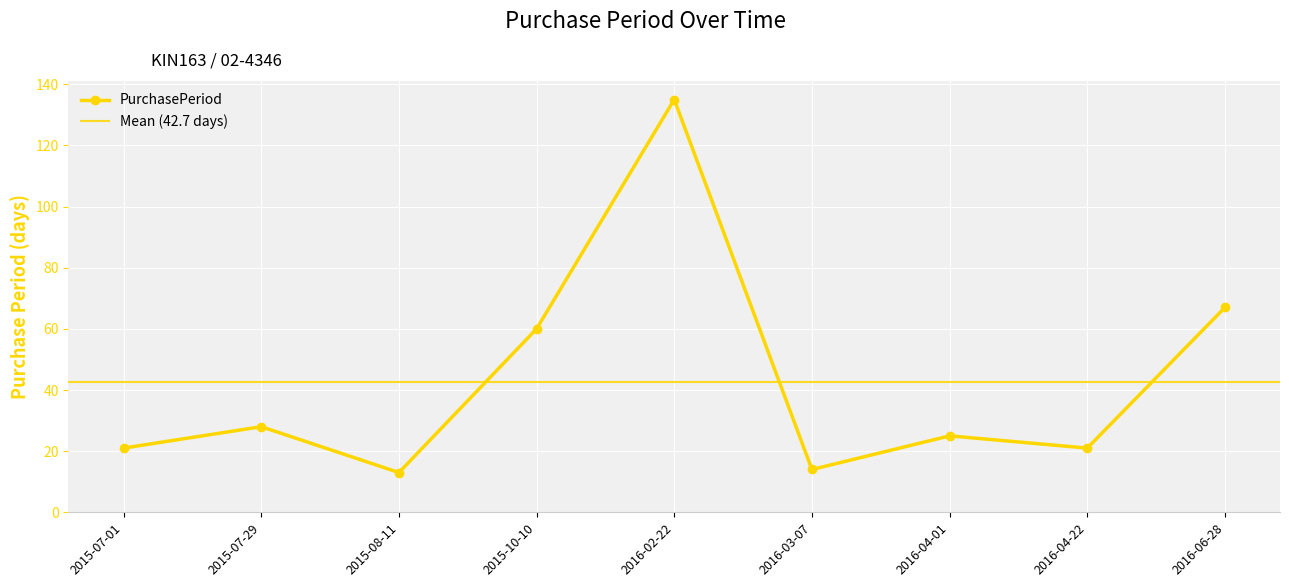

At which label is the value closest to 74?

2016-06-28